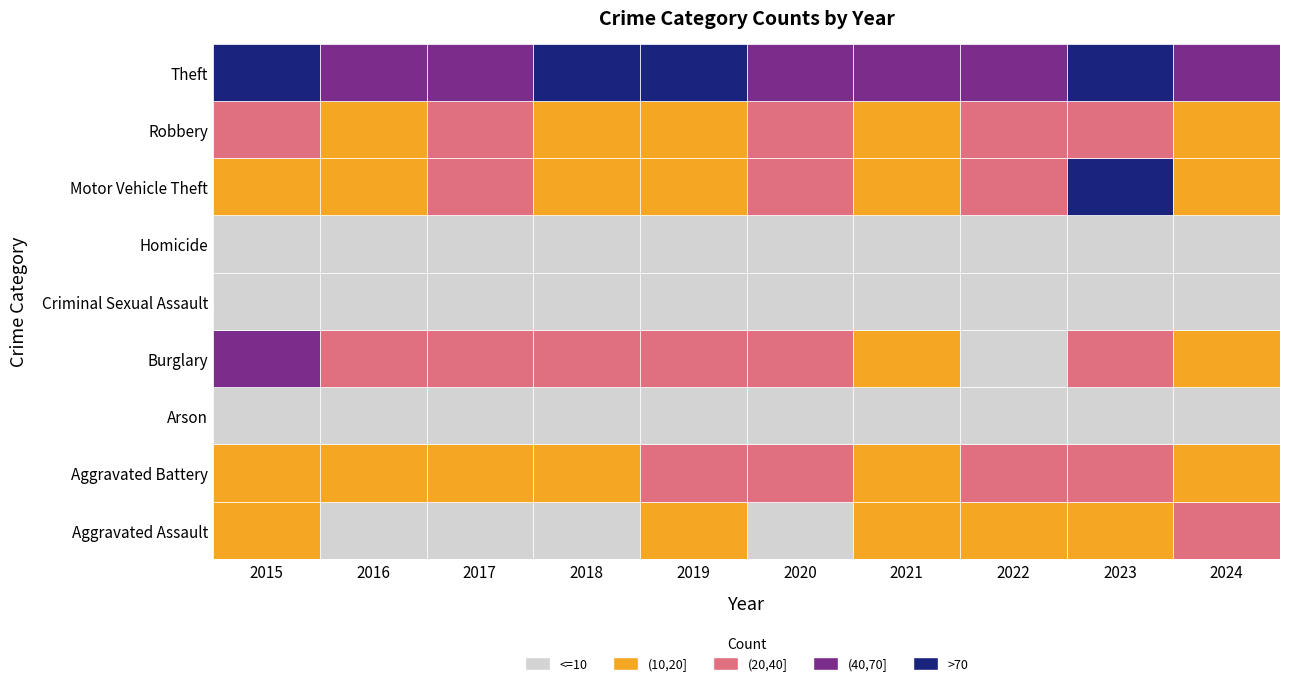

At which label does Theft reach its minimum?

2022